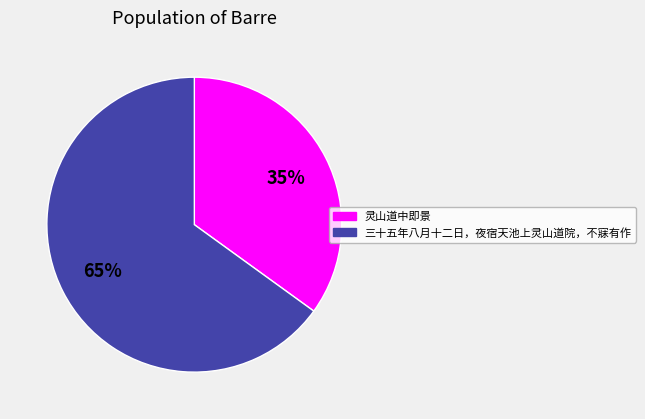

What is the largest slice in the pie chart?

三十五年八月十二日，夜宿天池上灵山道院，不寐有作